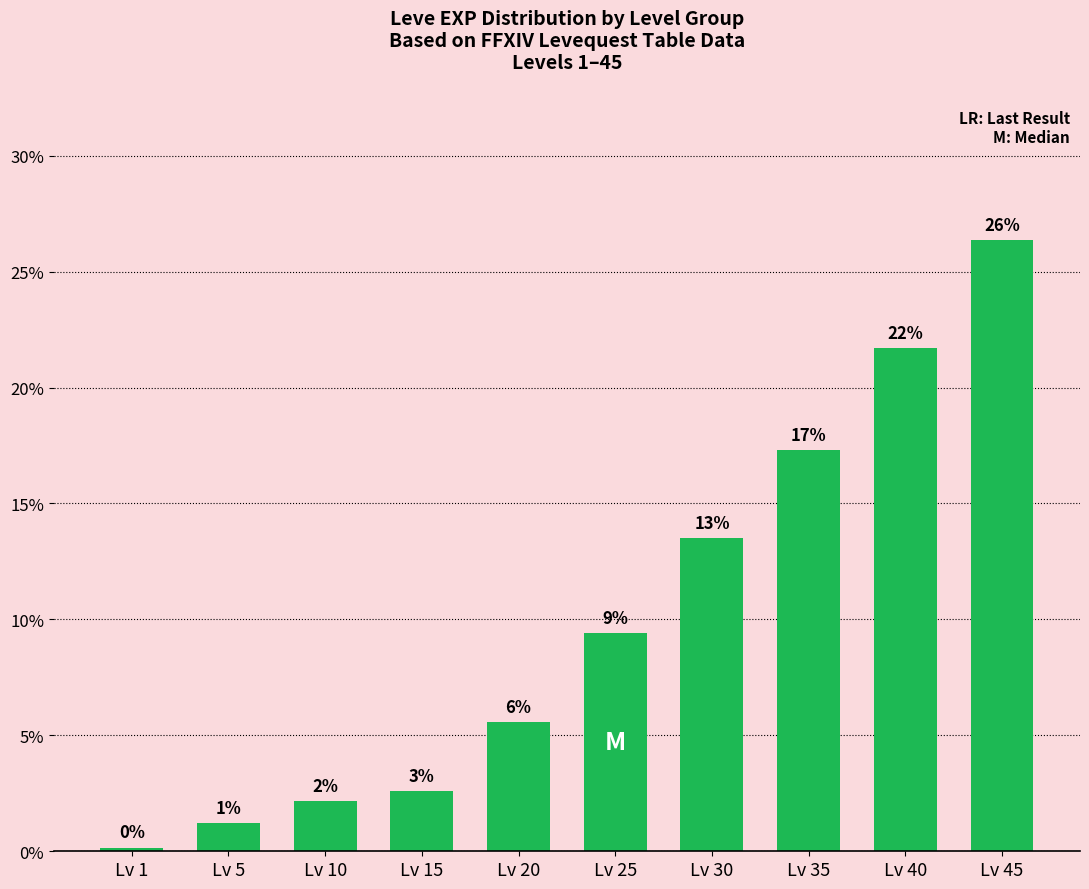

At which category does the chart reach its peak across all series?

Lv 45